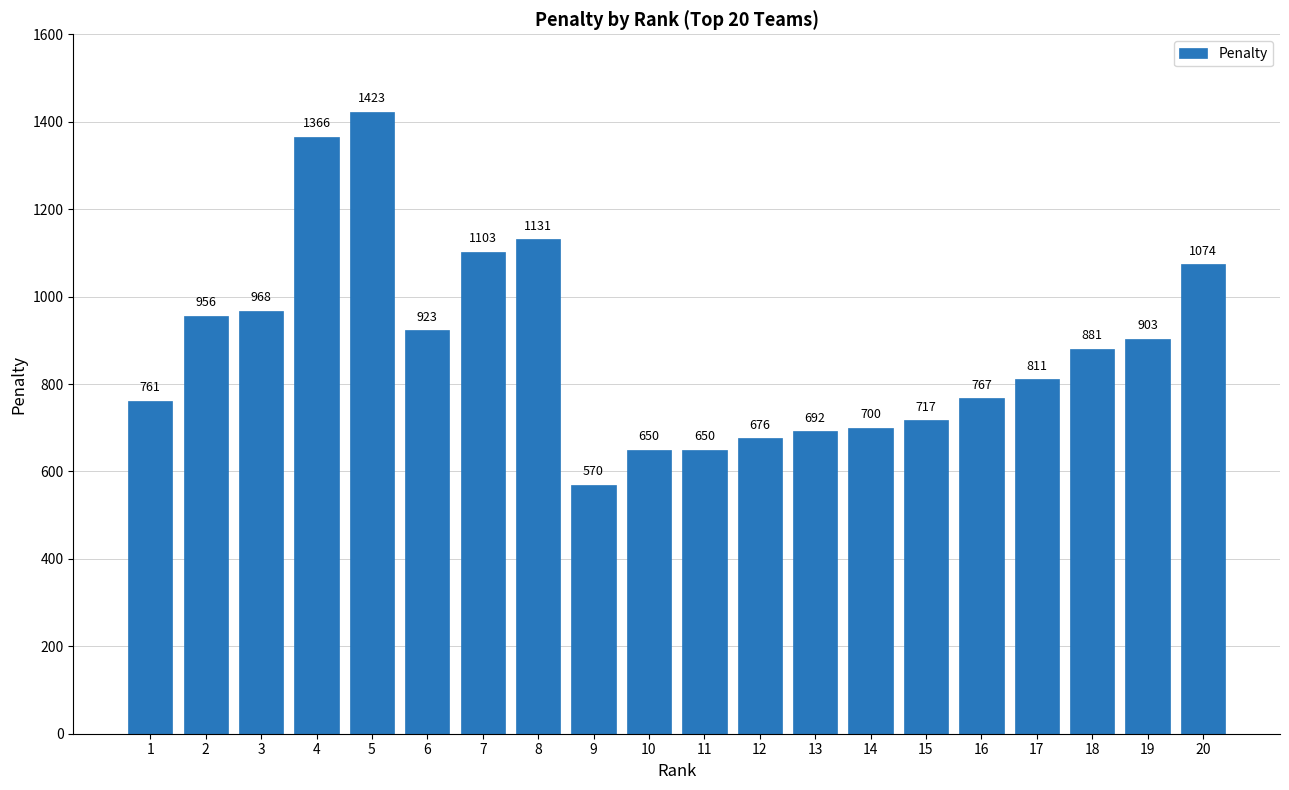

What is the average value?

886